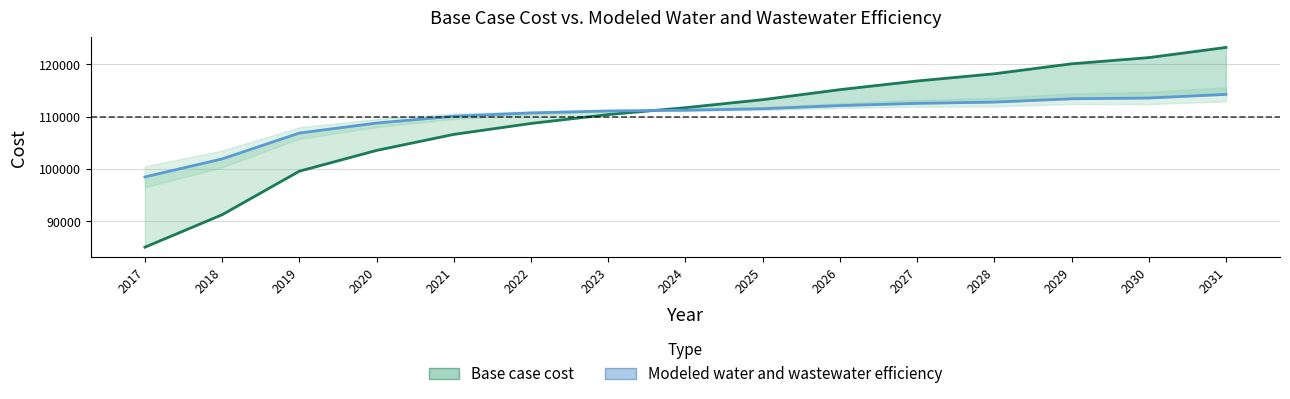

Reading left to right, what are all the values shown in this chart?

Base case cost: 85030.2	91233.1	99551.0	103522.9	106587.4	108676.5	110373.3	111695.9	113217.3	115134.8	116790.5	118168.7	120071.8	121257.9	123201.7
Modeled water and wastewater efficiency: 98462.1	101899.4	106840.5	108755.5	110054.8	110689.6	111068.4	111203.9	111497.6	112087.5	112512.8	112759.8	113391.5	113537.2	114230.6